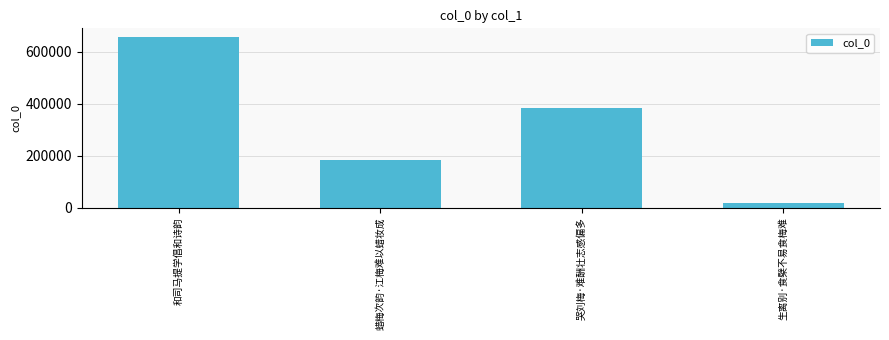

Between 蜡梅次韵·江梅难以蜡妆成 and 生离别·食檗不易食梅难, which is larger?

蜡梅次韵·江梅难以蜡妆成